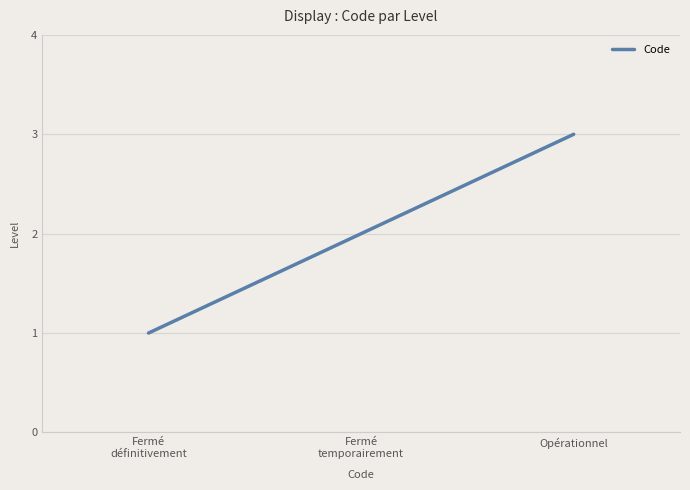

The value at Fermé
temporairement is 2. True or false?

True